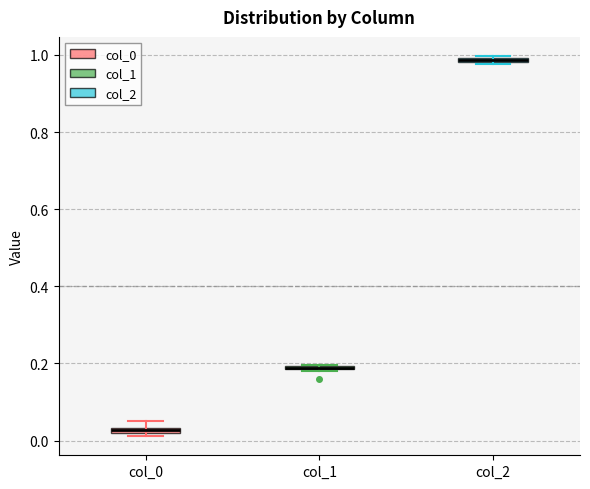

Where is the upper edge of the box for col_0 on the y-axis? The values are not printed on the chart, so give them approximately, as read against the axis.

0.04